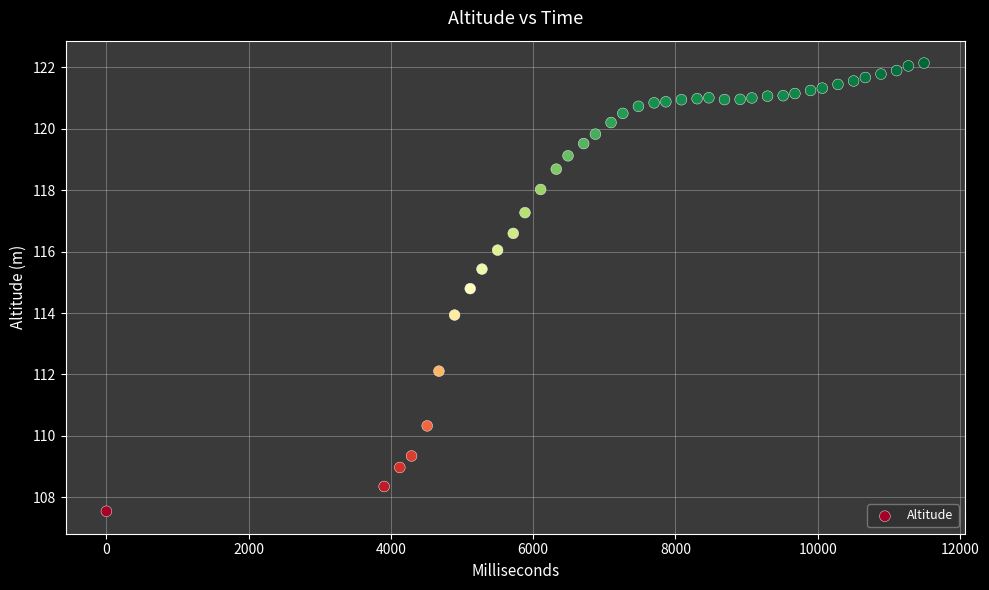

What is the range of Y values (max minus min)?

14.6